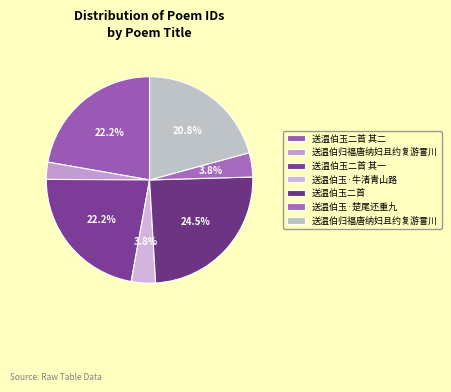

To the nearest percent, what is the difference between the largest and smallest slice percentages?

22%